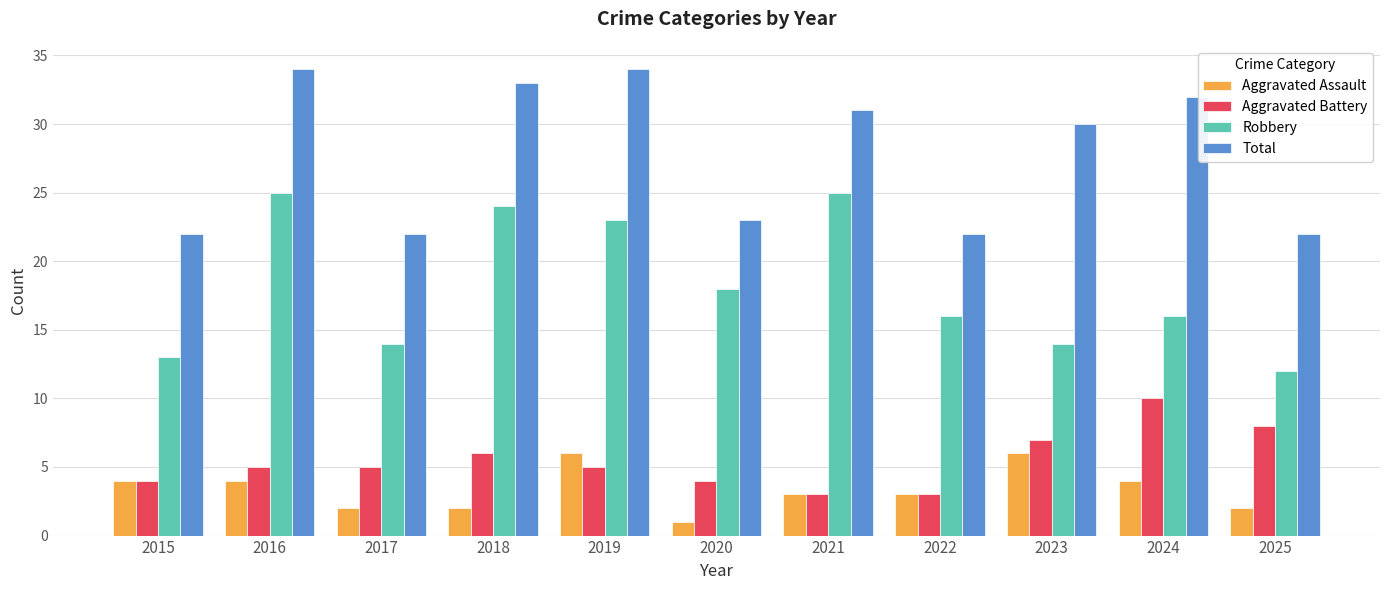

Which series has the widest spread of values?

Robbery